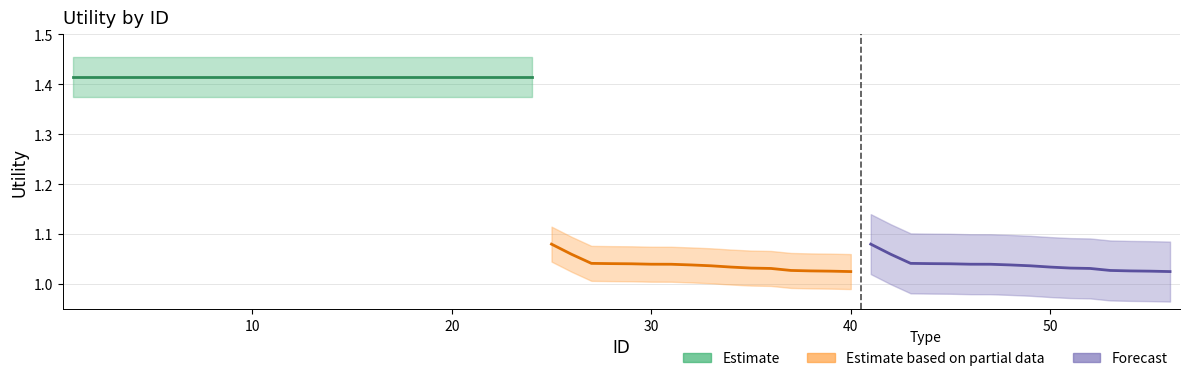

What is the maximum value for Forecast?

1.1